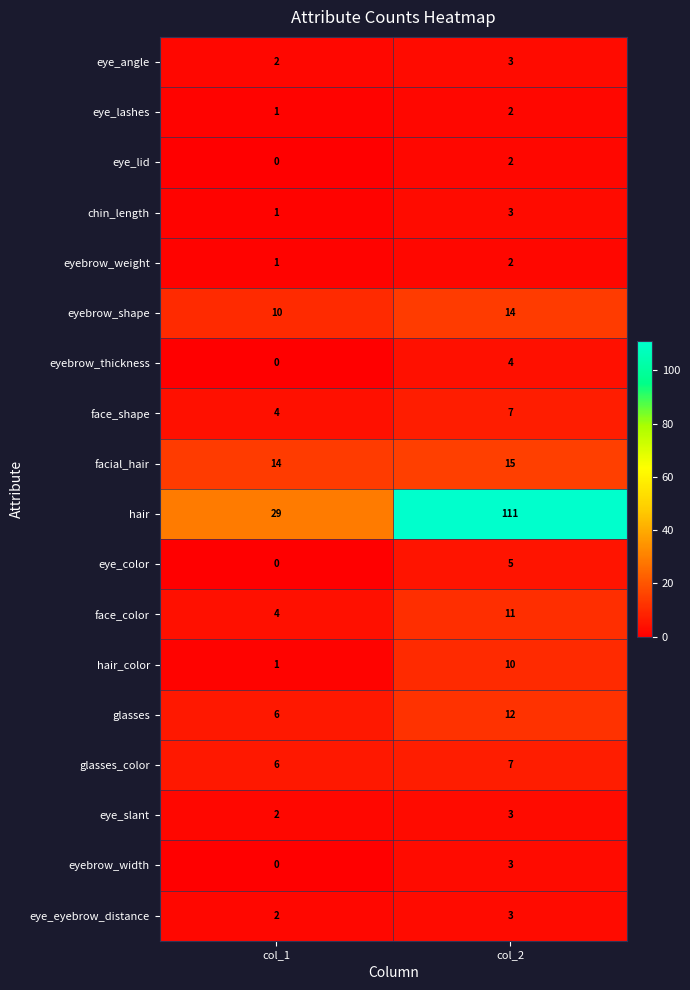

At which label is chin_length closest to 2?

col_1